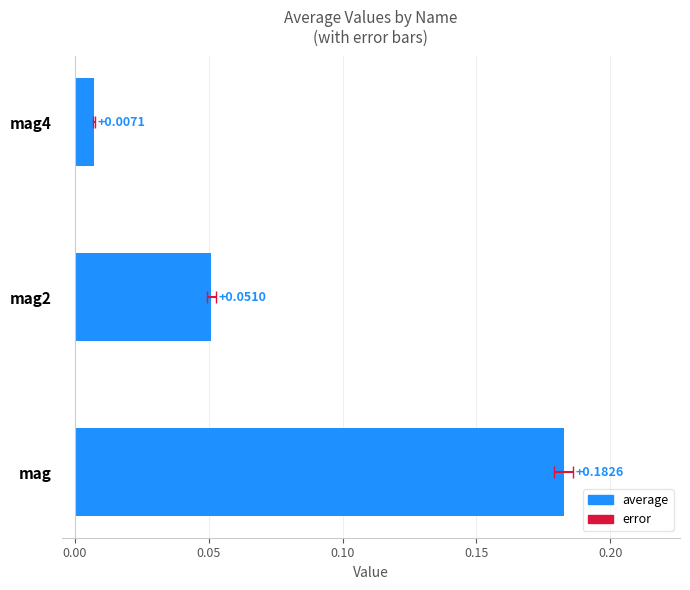

Reading left to right, what are all the values shown in this chart?

0.2	0.1	0.0